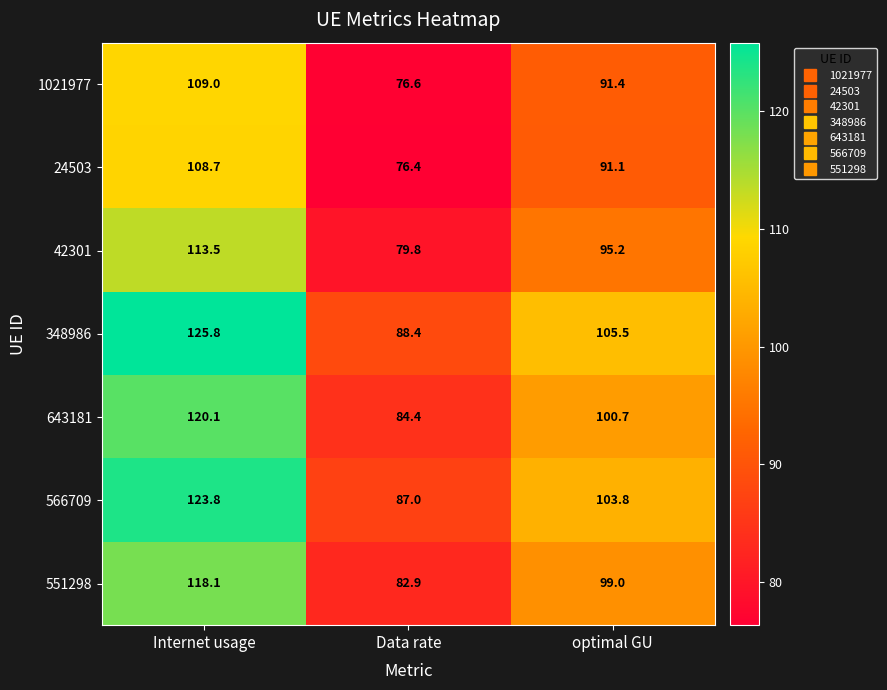

The 566709 series shows 58.2 at optimal GU. True or false?

False